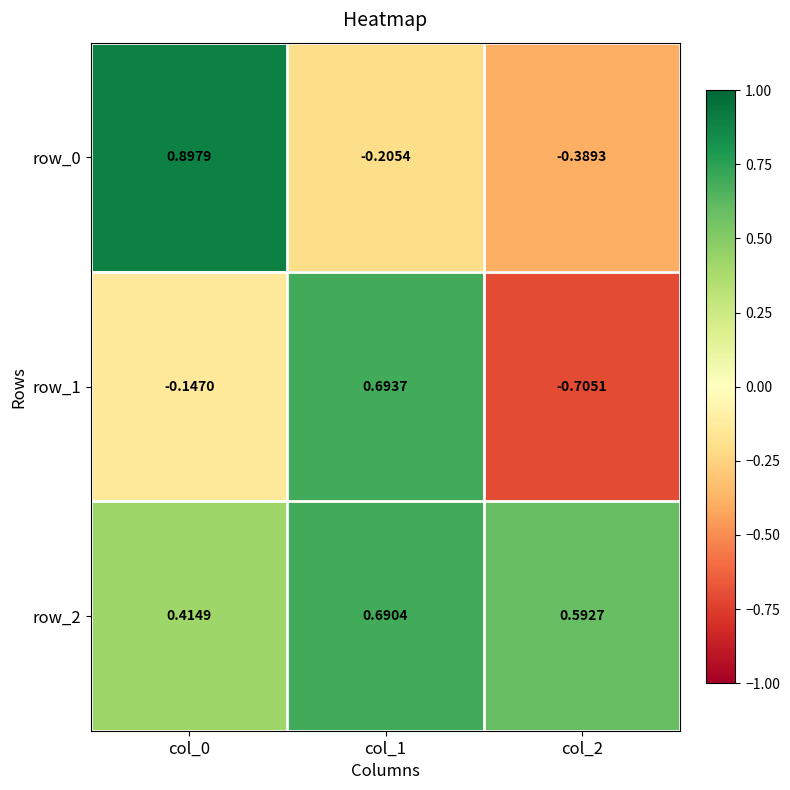

How many positive values does the row_1 series have?

1